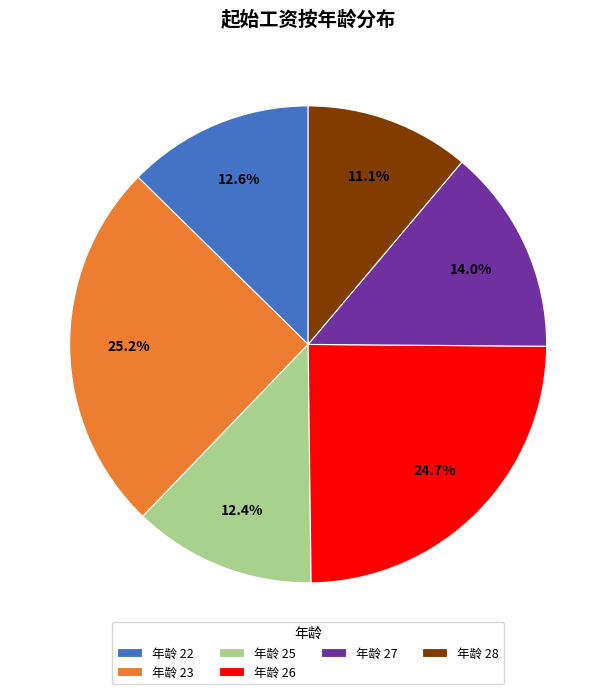

How many segments does this pie chart have?

6